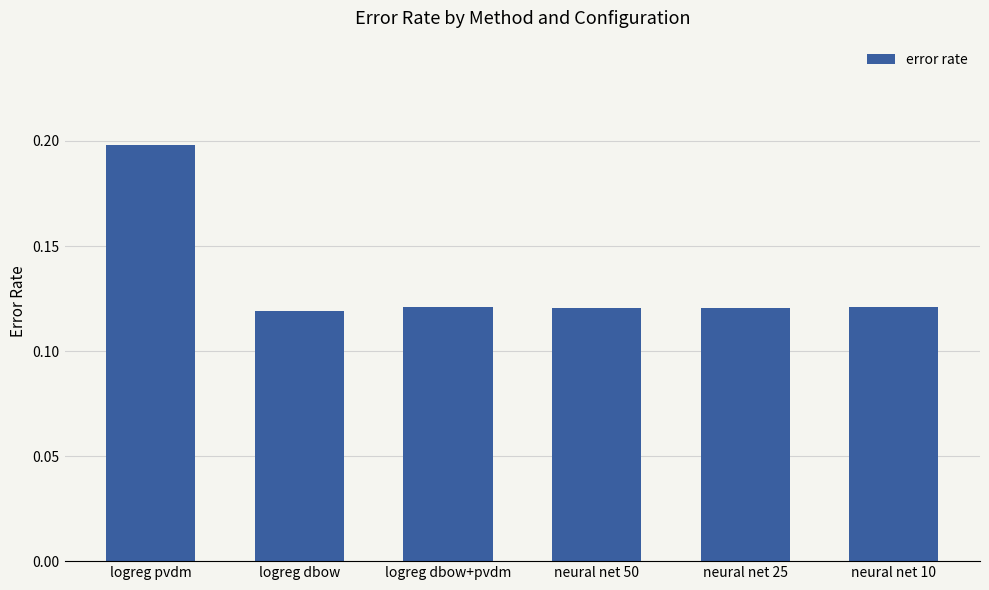

What is the sum of all values?

0.8